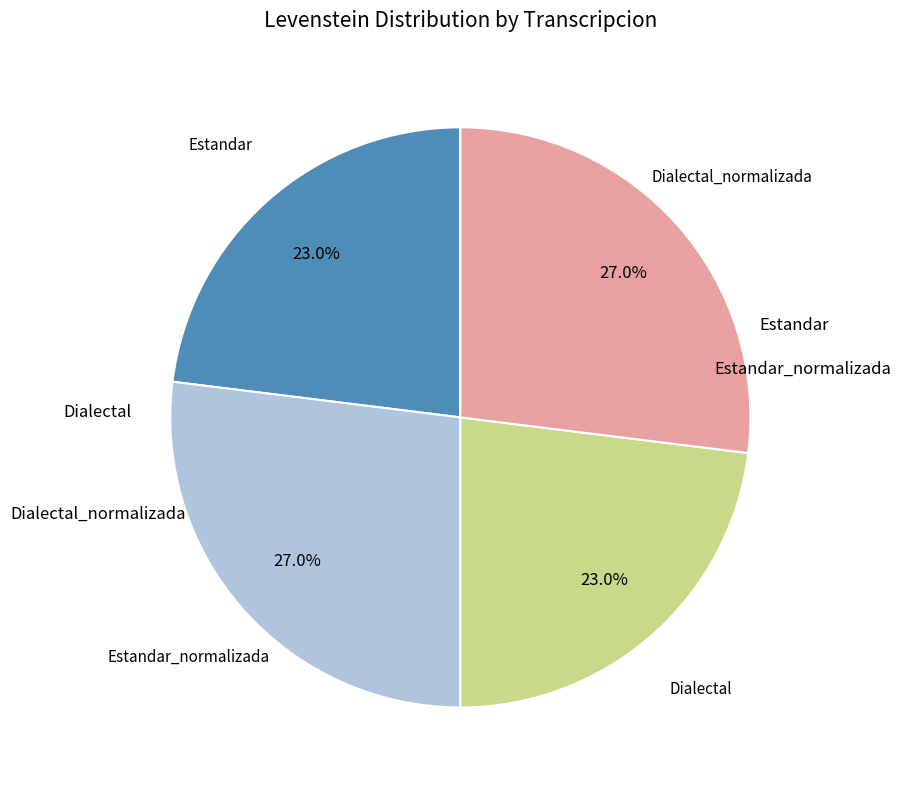

How many segments does this pie chart have?

4